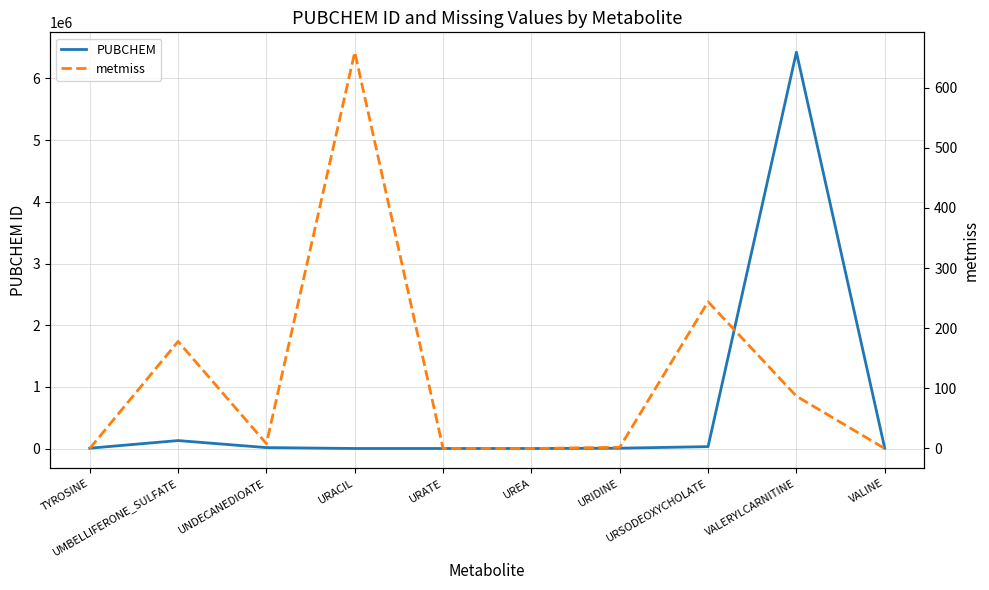

True or false: PUBCHEM and metmiss intersect in this chart.

False